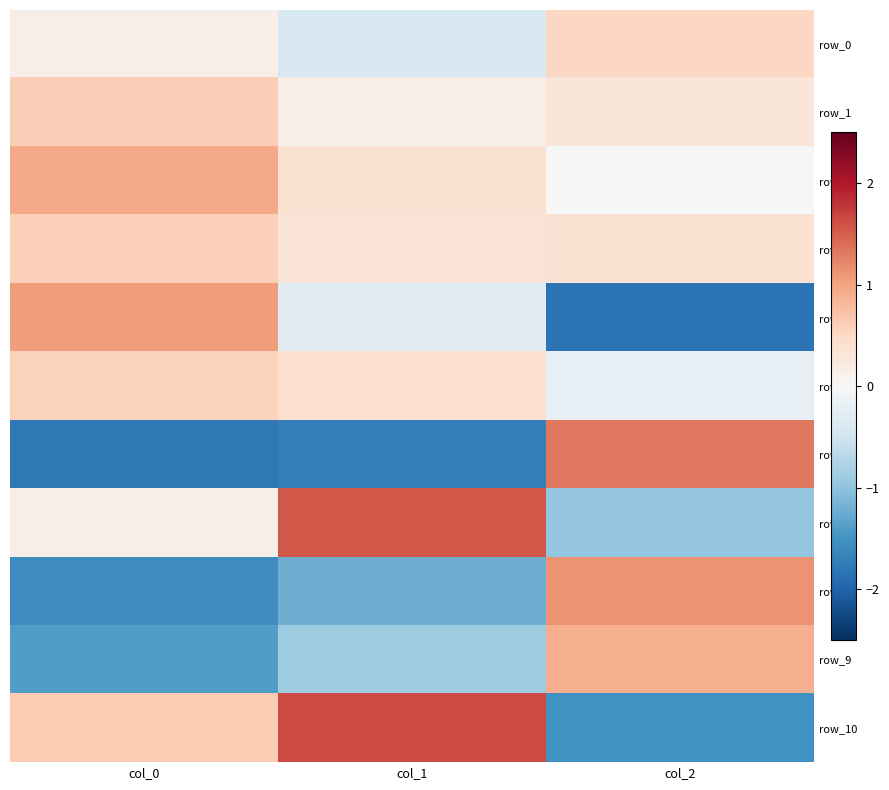

At which label does row_4 reach its peak?

col_0